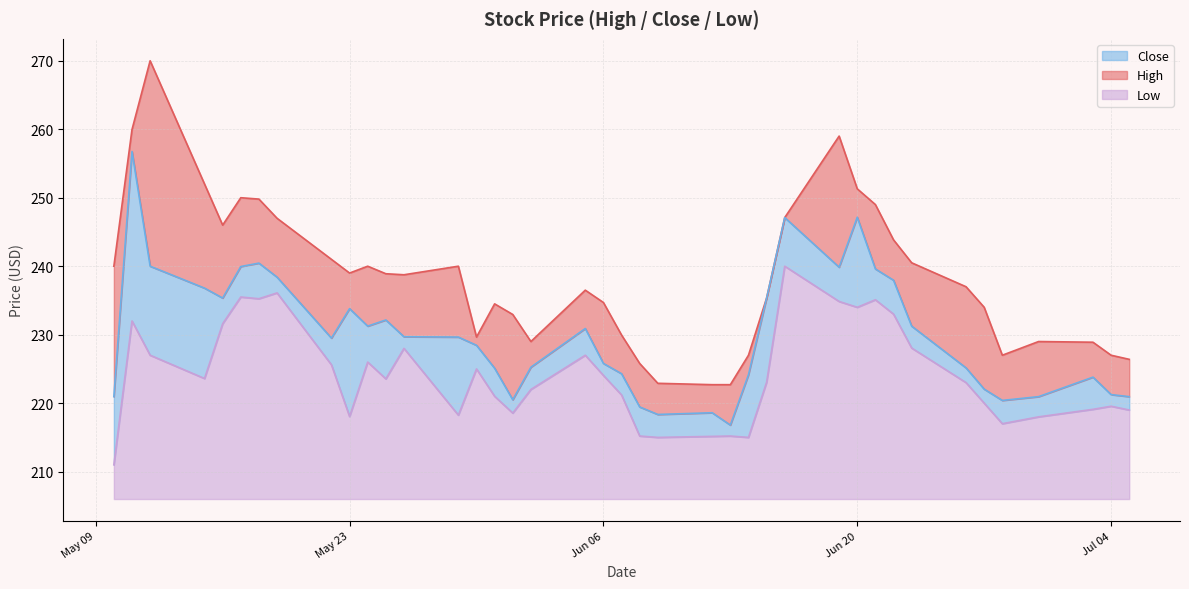

True or false: Close and Low intersect in this chart.

False